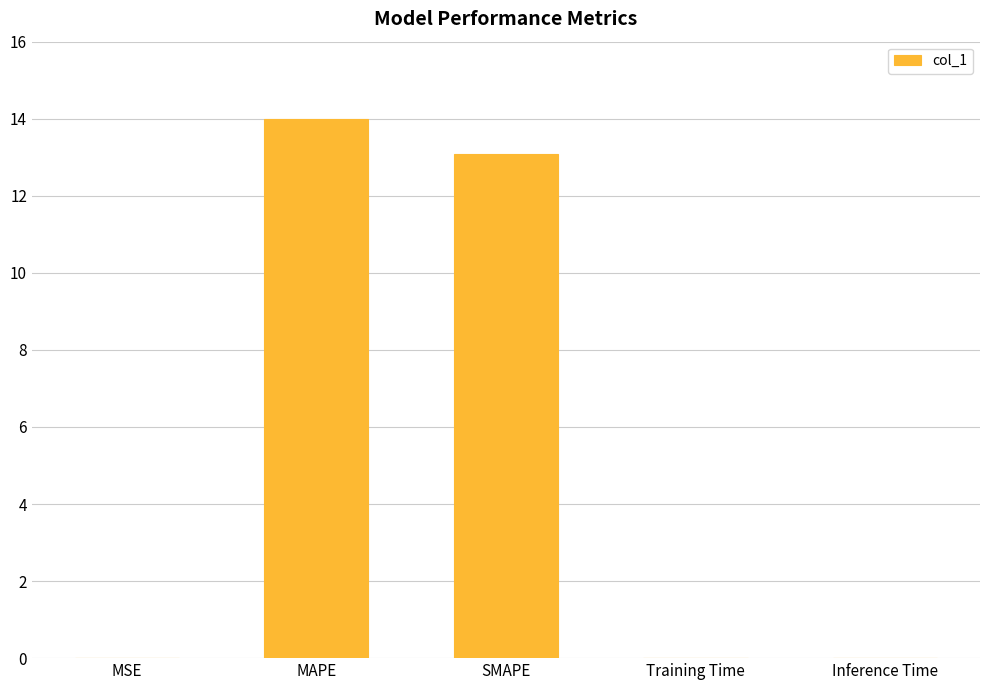

The chart shows a value of 0.0 at MSE. True or false?

True